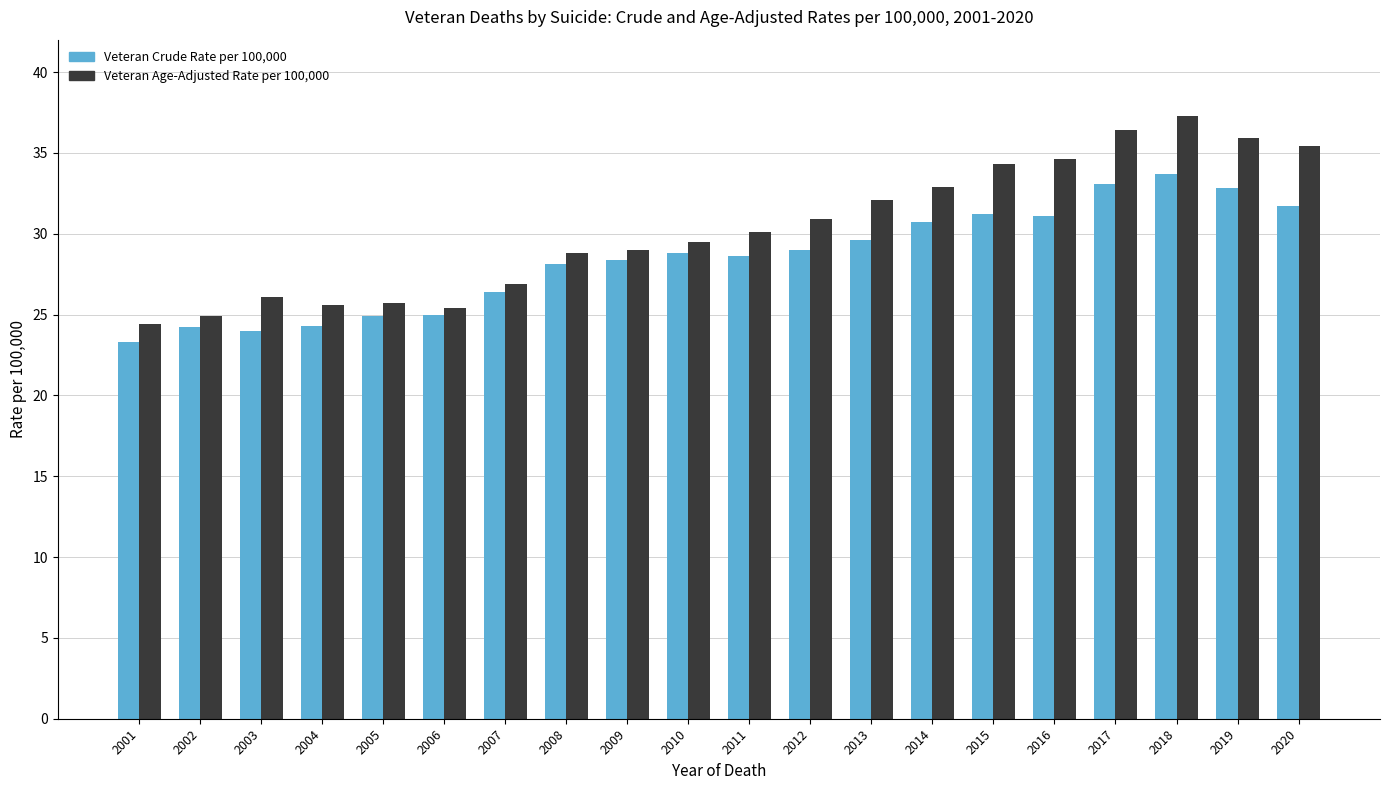

Rank the series by their maximum value, from highest to lowest.

Veteran Age-Adjusted Rate per 100,000, Veteran Crude Rate per 100,000